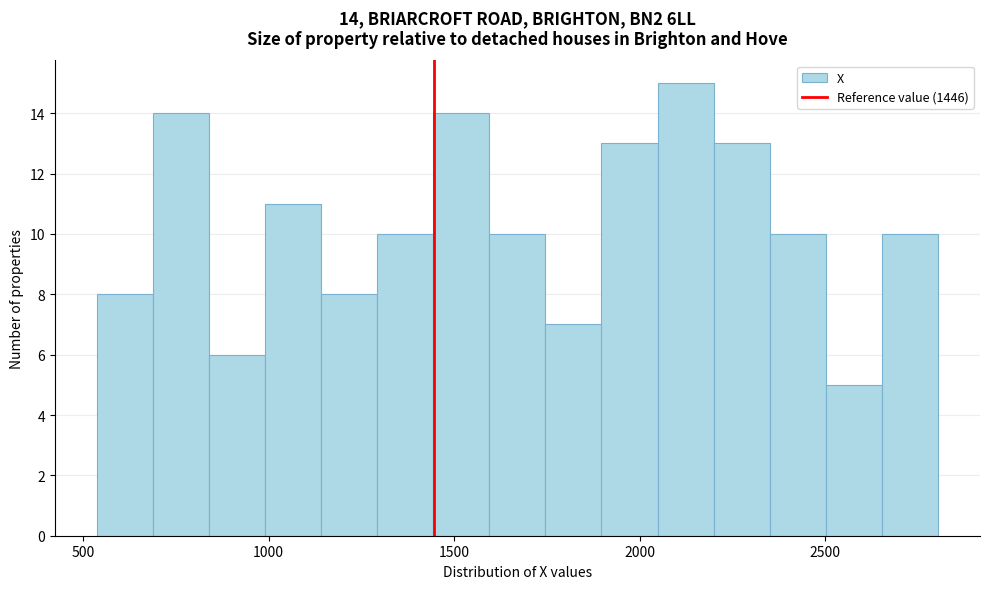

Around what value on the x-axis is the tallest bar? Give the approximate position of its centre, as read against the axis.

2100